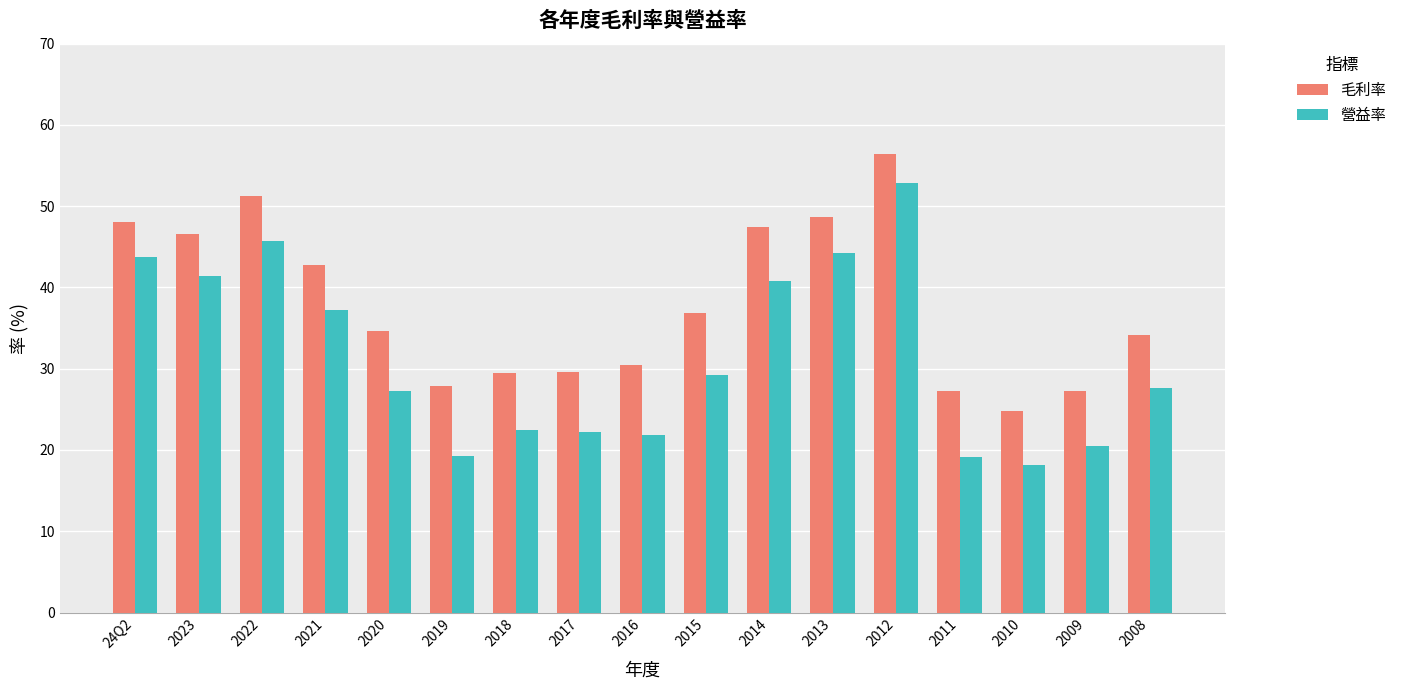

At which label does 毛利率 reach its minimum?

2010